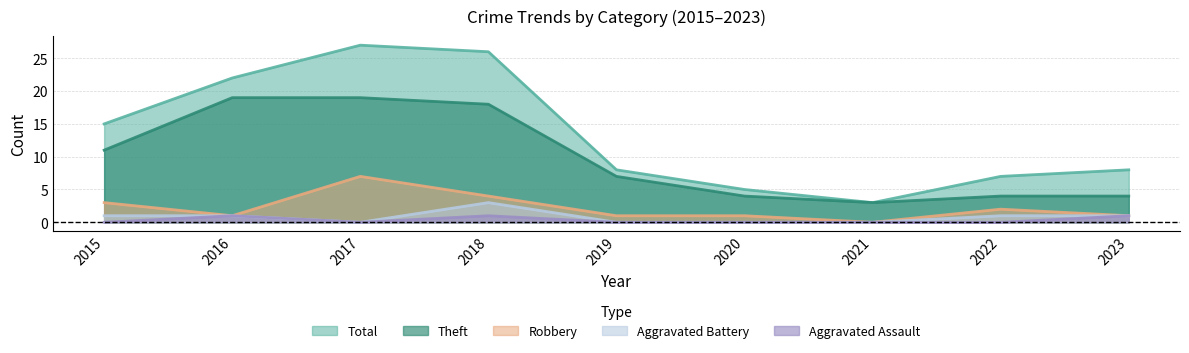

Reading right to left, transcribe all the data shown in this chart.

Theft: 2023=4	2022=4	2021=3	2020=4	2019=7	2018=18	2017=19	2016=19	2015=11
Robbery: 2023=1	2022=2	2021=0	2020=1	2019=1	2018=4	2017=7	2016=1	2015=3
Aggravated Battery: 2023=1	2022=1	2021=0	2020=0	2019=0	2018=3	2017=0	2016=1	2015=1
Aggravated Assault: 2023=1	2022=0	2021=0	2020=0	2019=0	2018=1	2017=0	2016=1	2015=0
Total: 2023=8	2022=7	2021=3	2020=5	2019=8	2018=26	2017=27	2016=22	2015=15